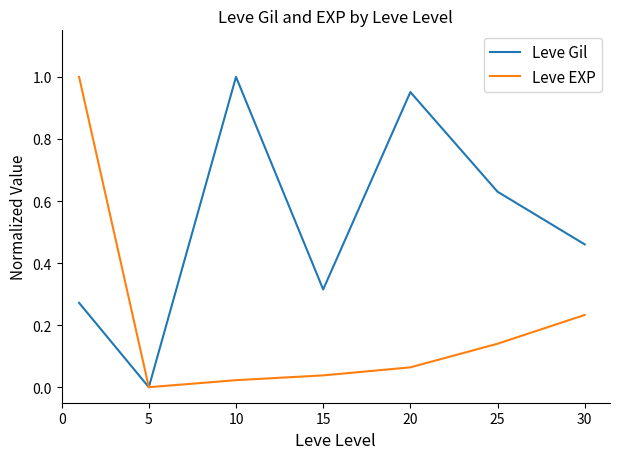

Is this an area chart (filled region under the line)?

No